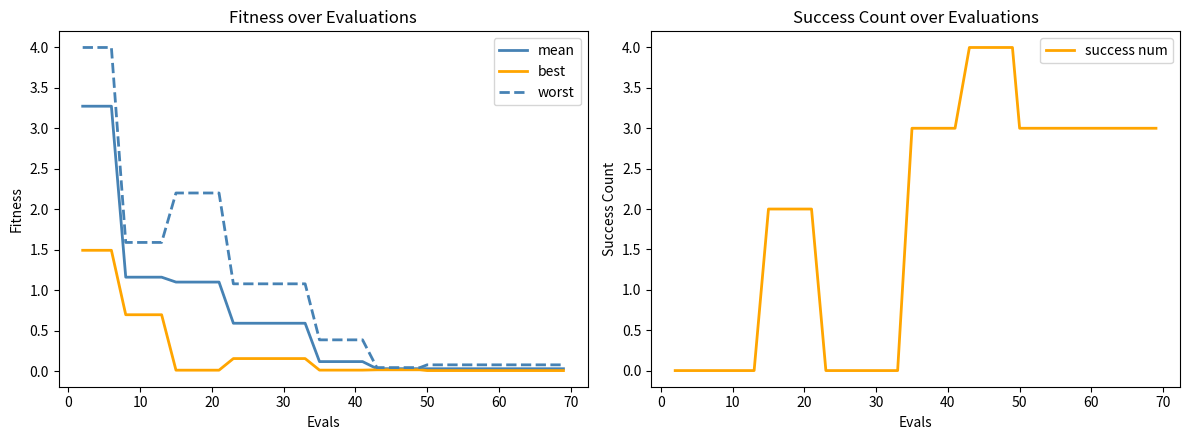

What is the approximate value of best at 30?

0.2